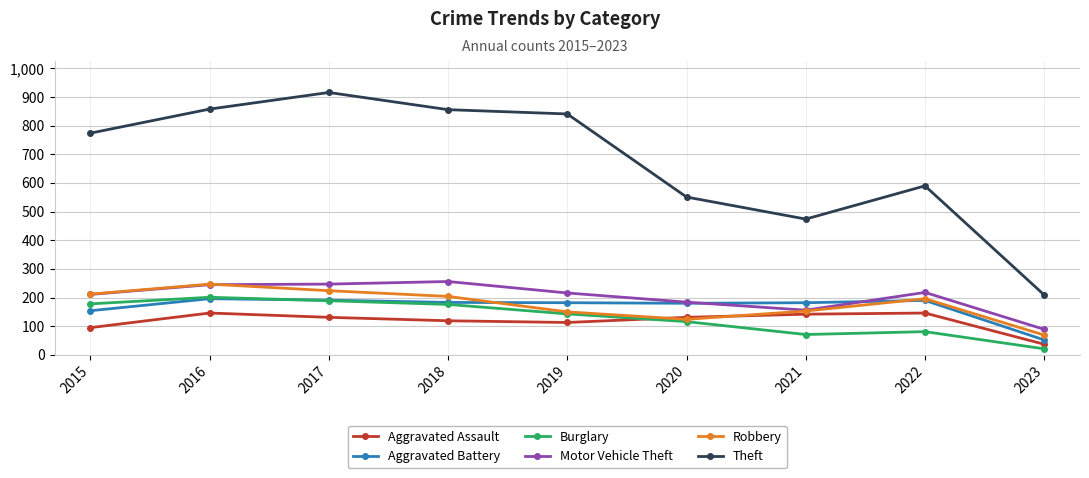

What is the maximum value shown in the chart?

916